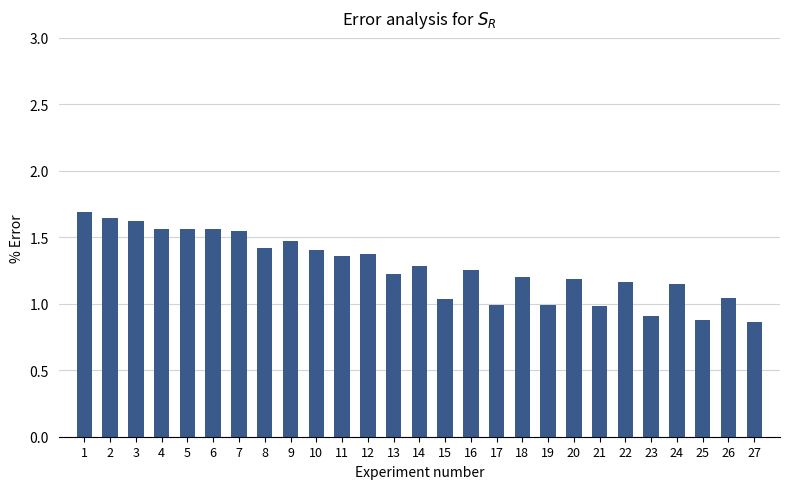

What is the difference between the values at 23 and 7?

0.6